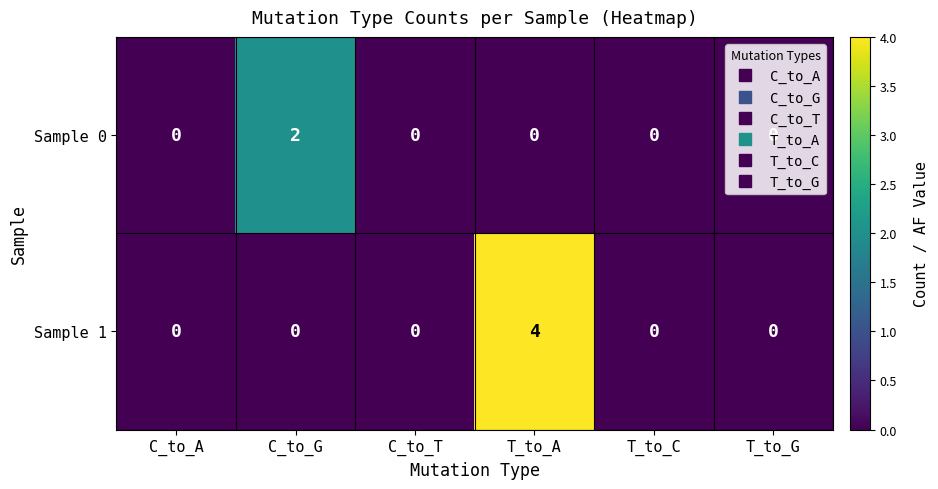

Which series changed the most between C_to_G and T_to_C?

Sample 0